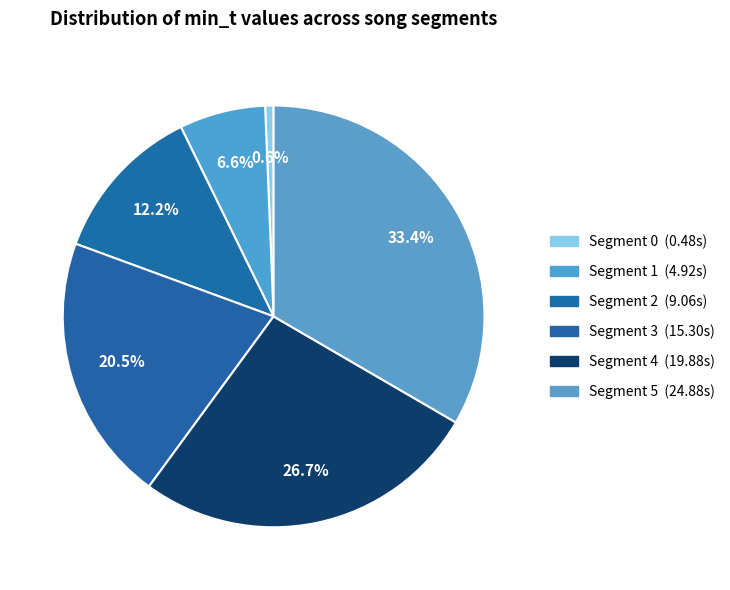

How many segments does this pie chart have?

6